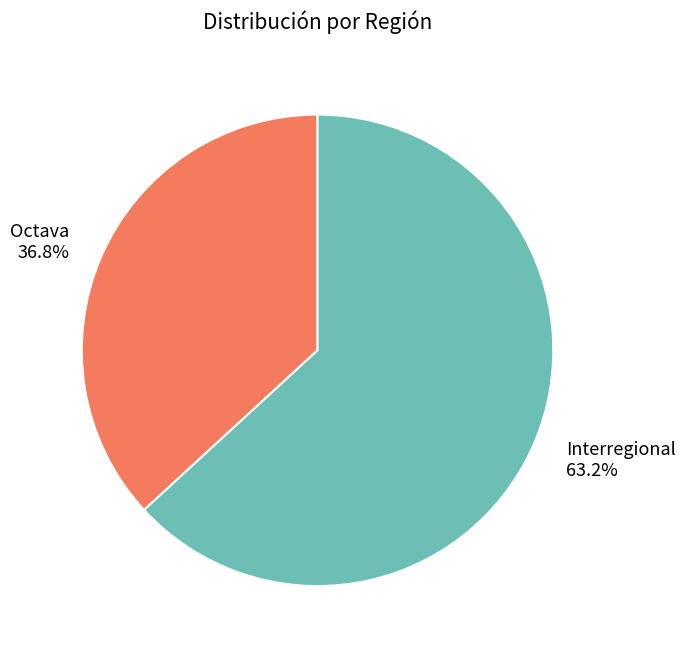

Approximately how many times larger is the value at Interregional 63.2% compared to Octava 36.8%?

1.7